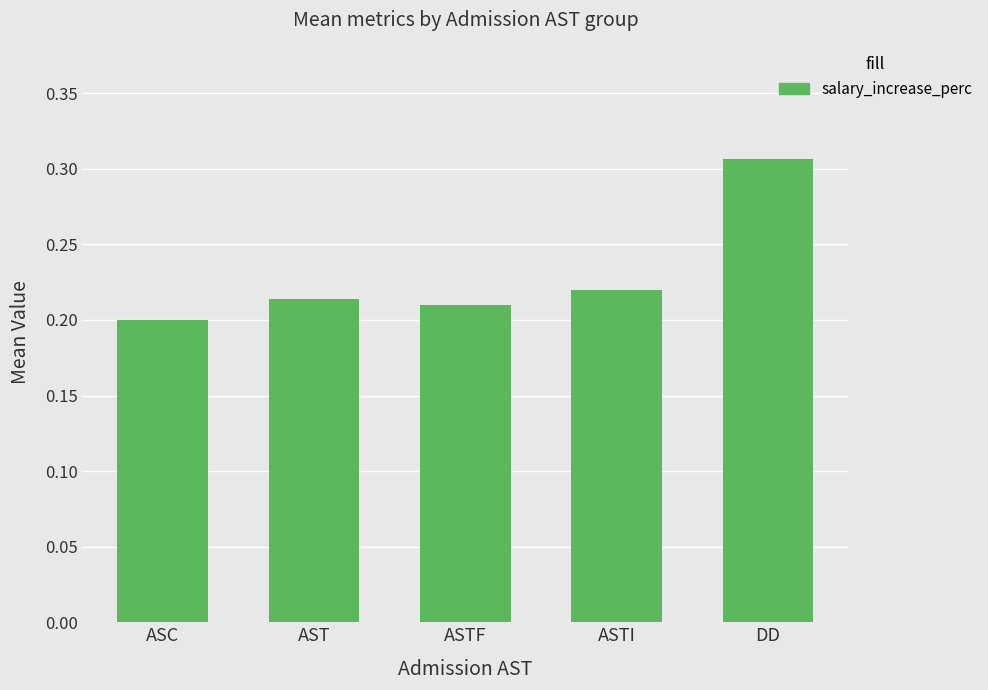

How many values are between 0 and 1?

5